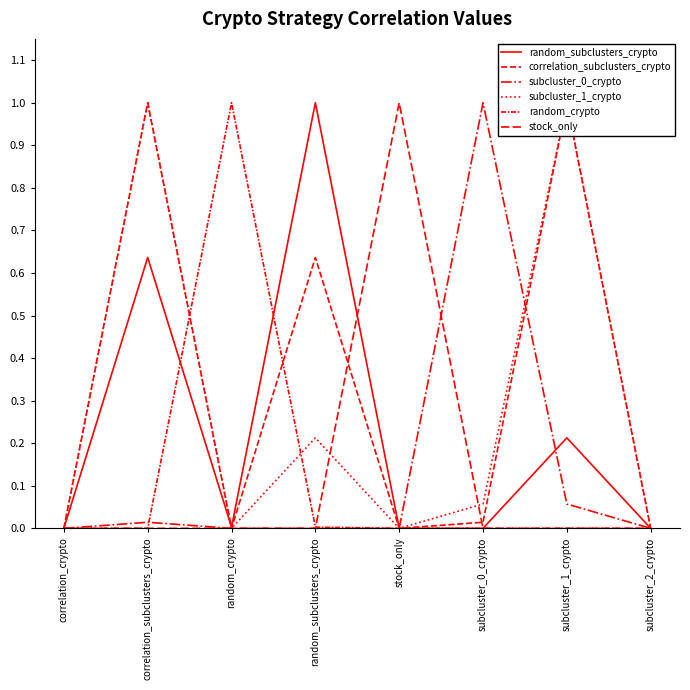

Count the number of data series in this chart.

6